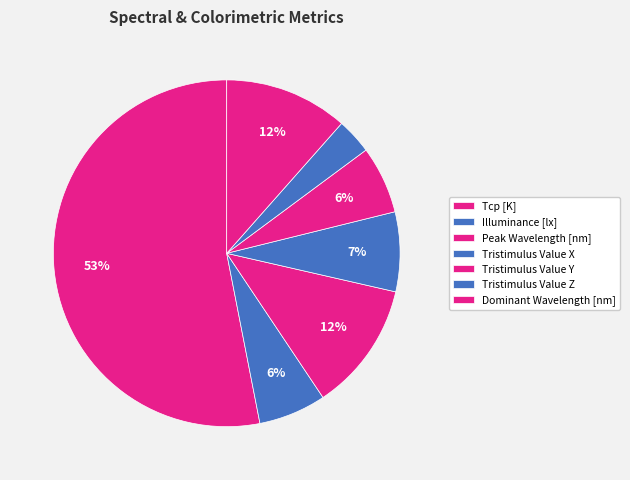

Count the number of slices in the pie.

7